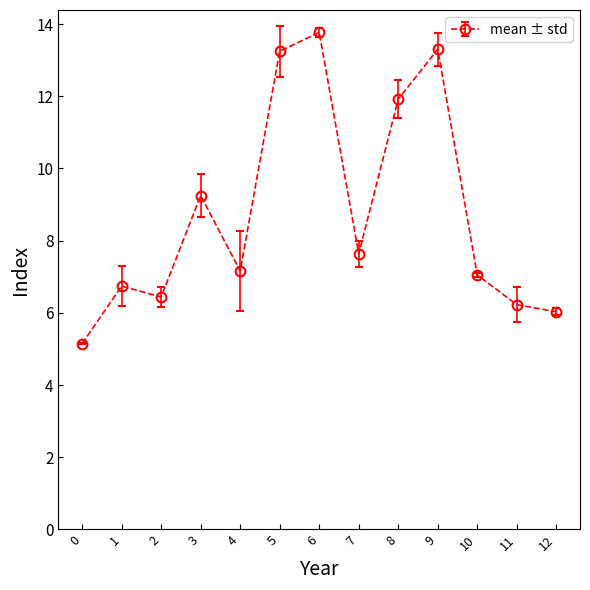

Does the chart display data point markers on the line(s)?

Yes